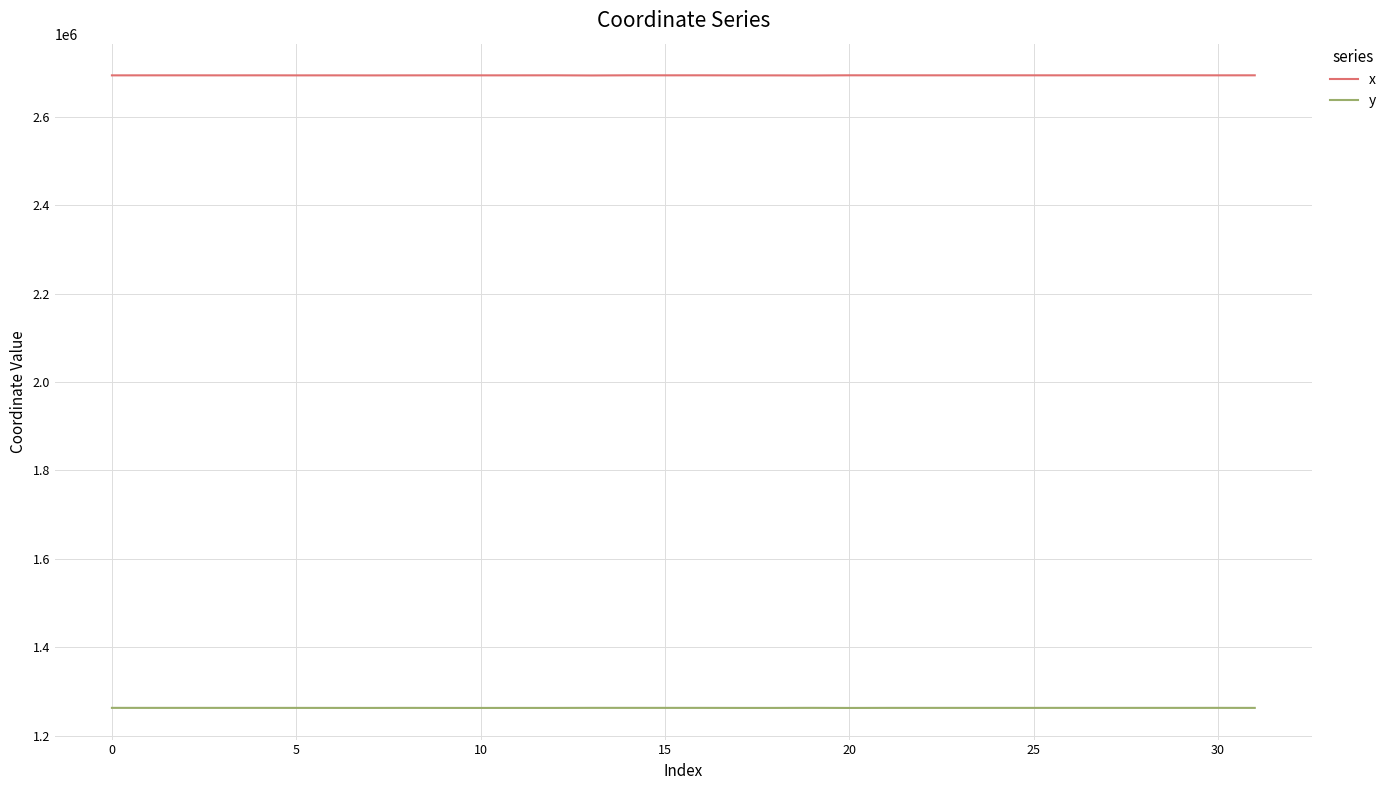

Which series has the largest total across all categories?

x